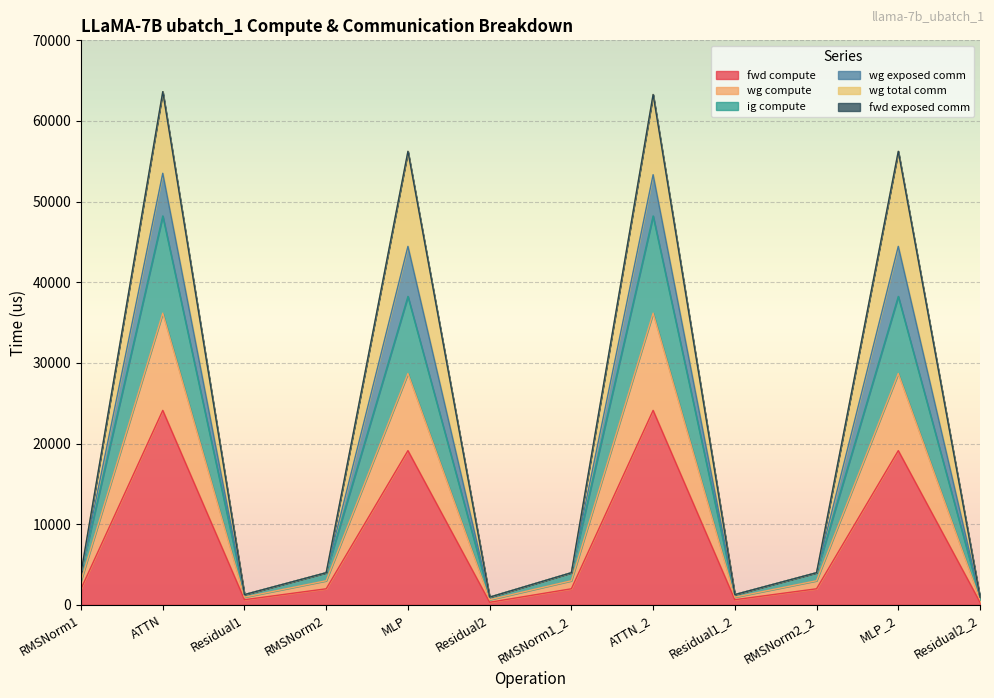

How many categories are shown in the chart?

12